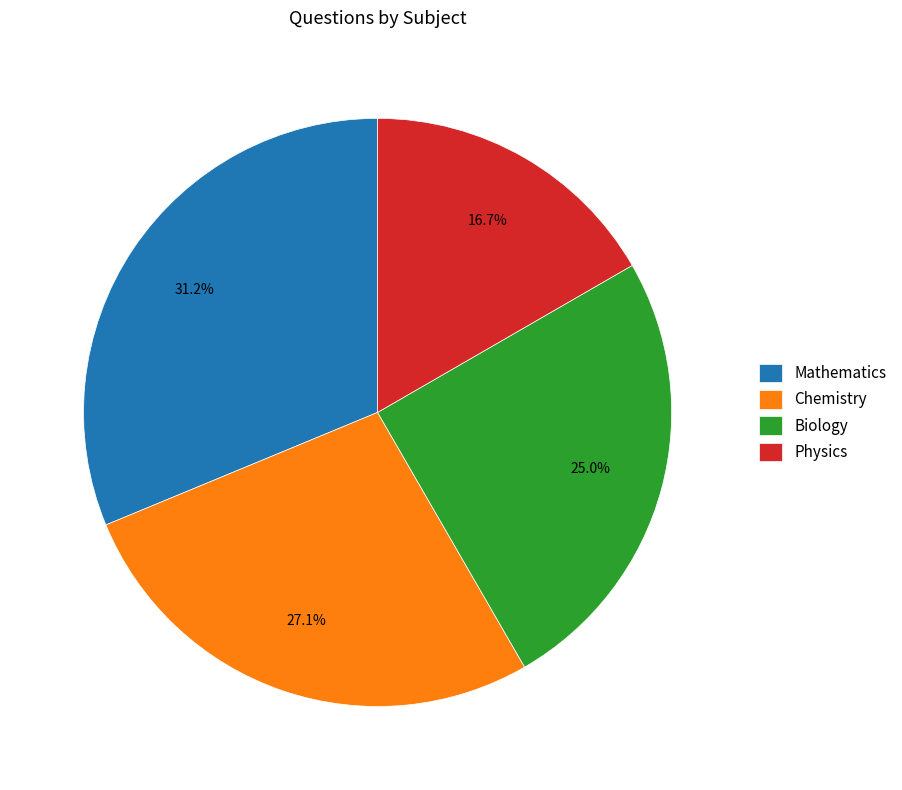

Is it true that Physics is 7% of the pie?

False